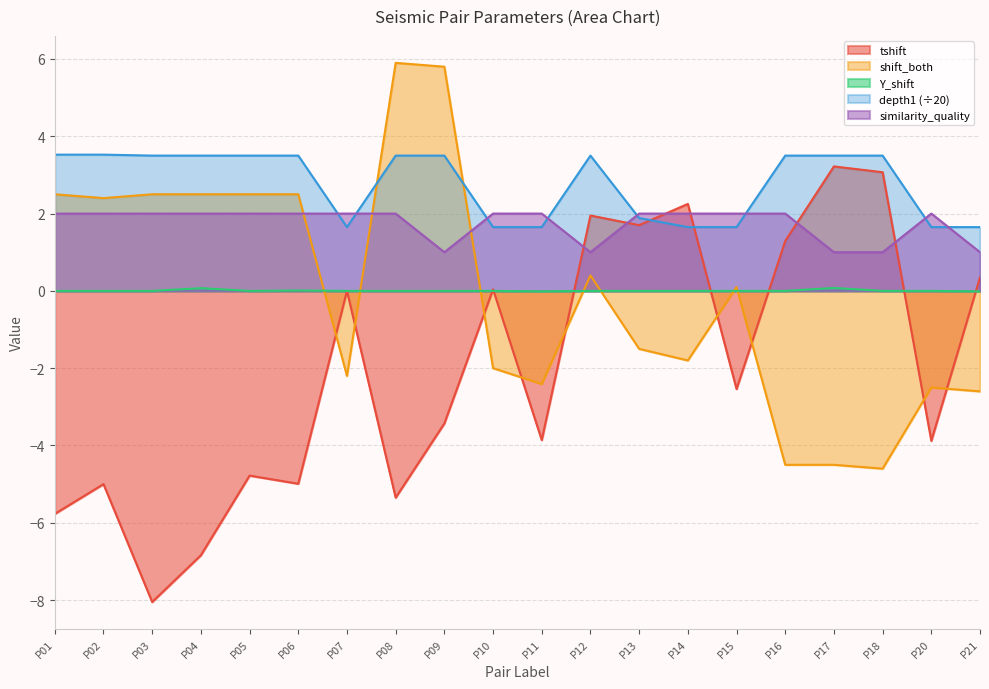

True or false: Y_shift has more than 0 interior local peaks.

True